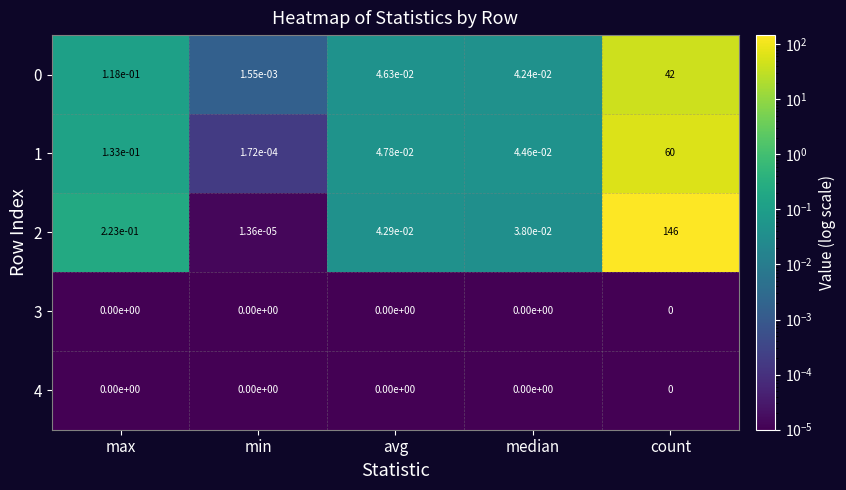

Rank the categories by 1 value from highest to lowest.

count, max, avg, median, min